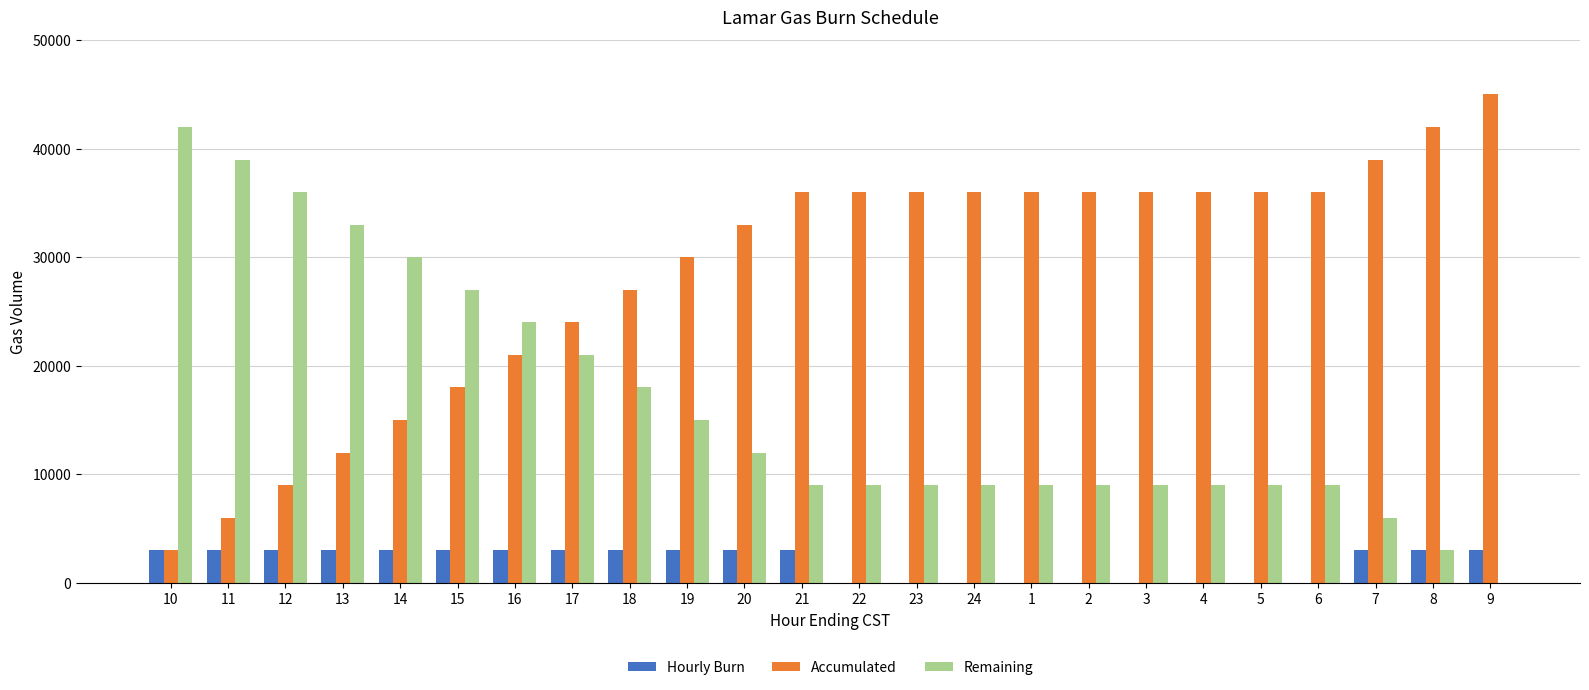

The Accumulated series shows 1314 at 11. True or false?

False